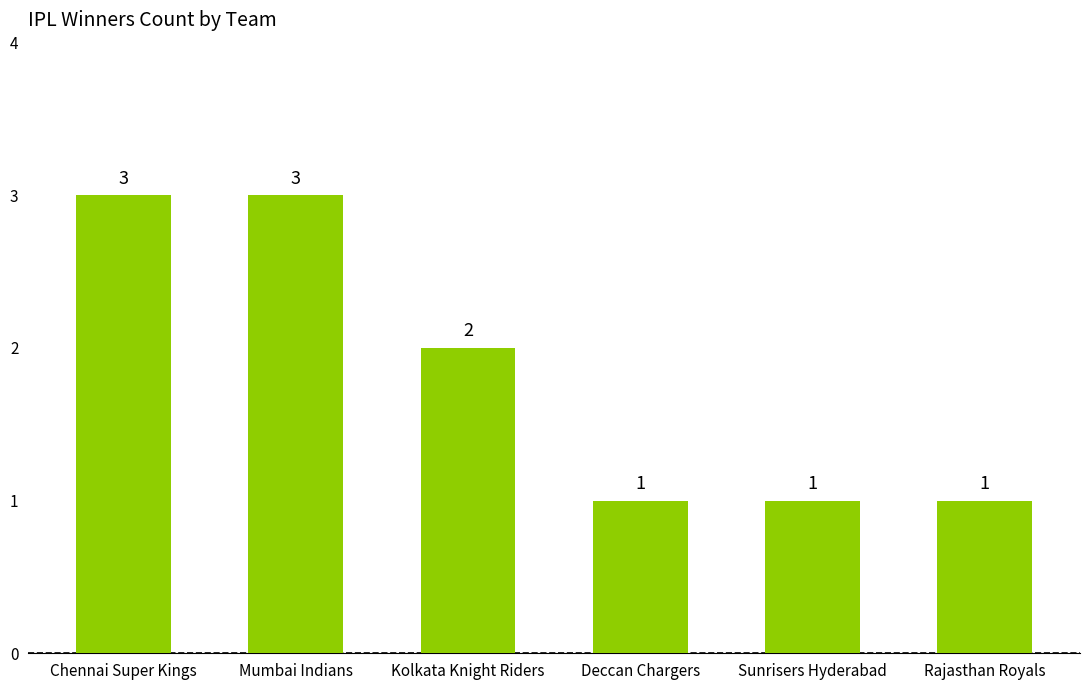

What is the sum of all values?

11